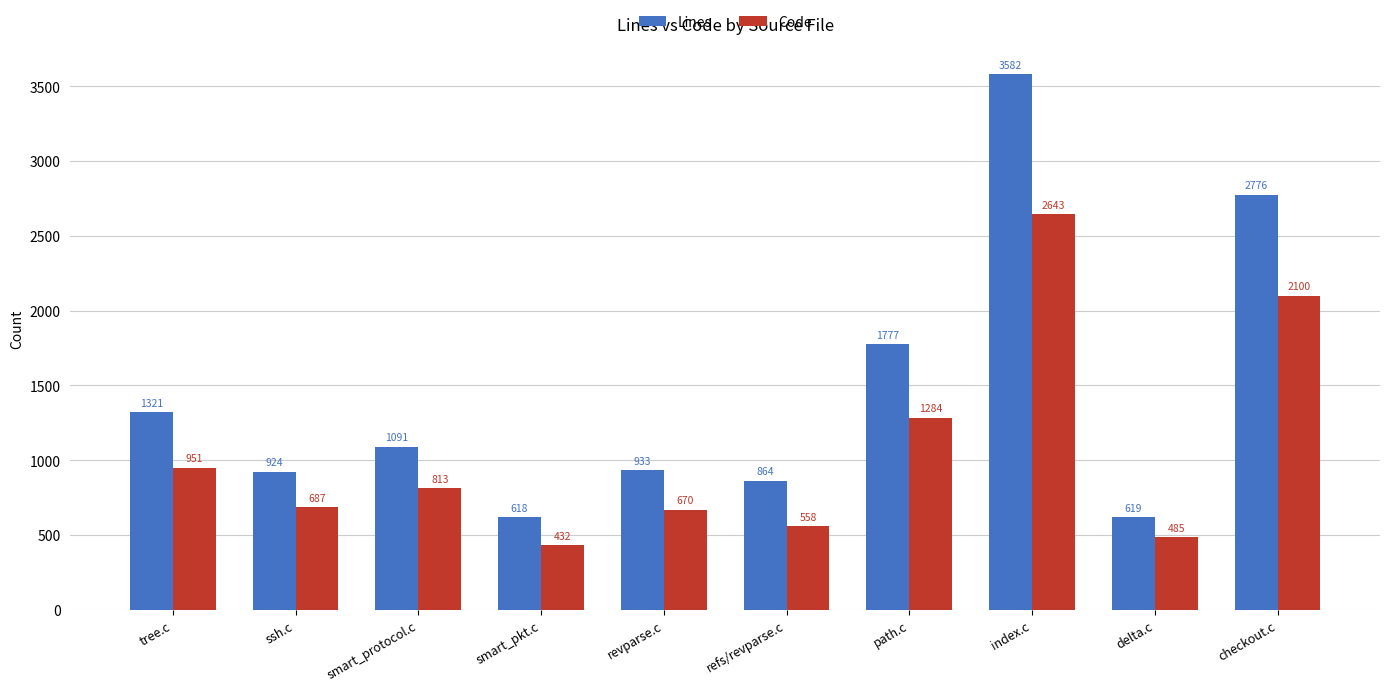

How many categories are shown in the chart?

10